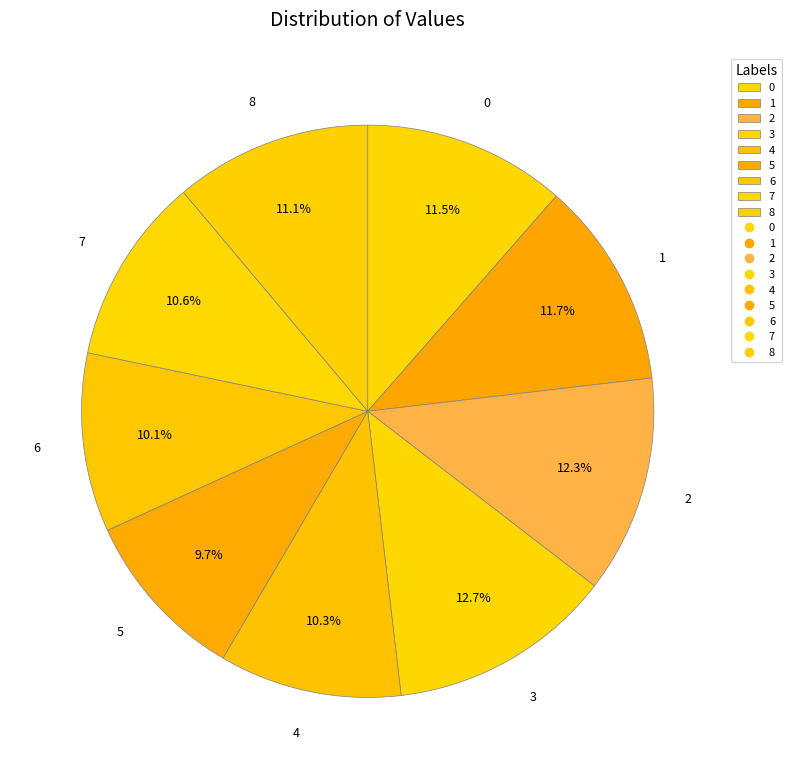

Is there a majority slice in this chart?

No